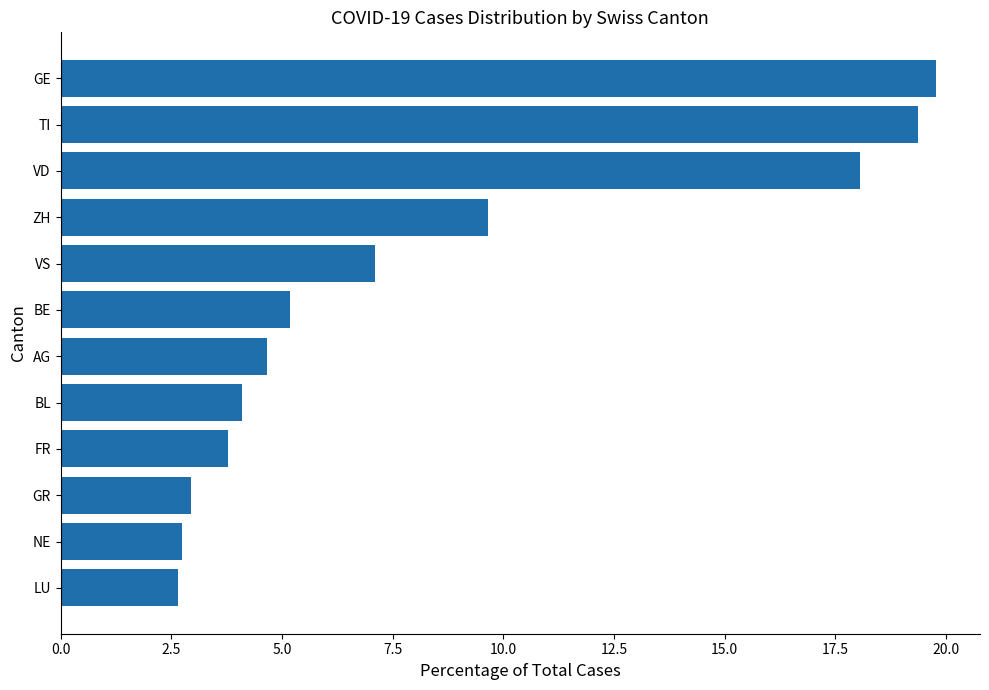

How many values are below 5?

6